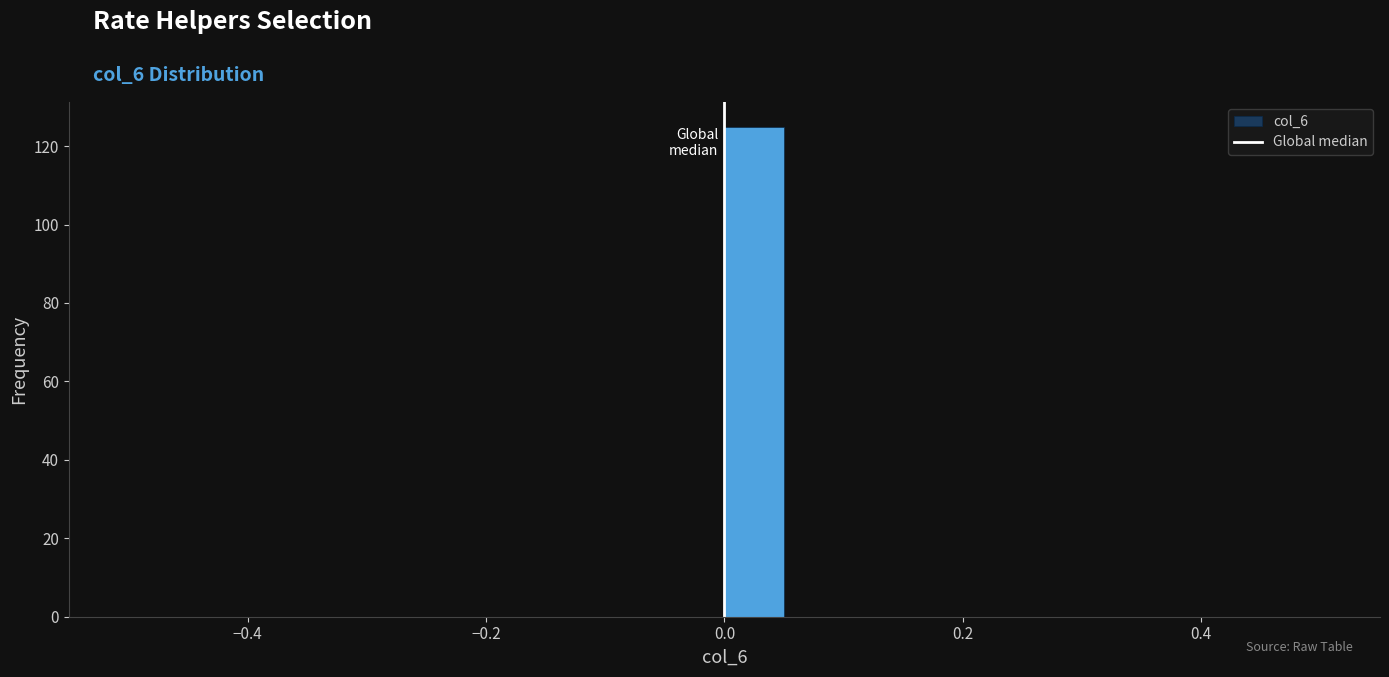

Read against the x-axis, roughly where is the centre of the tallest bar?

0.02